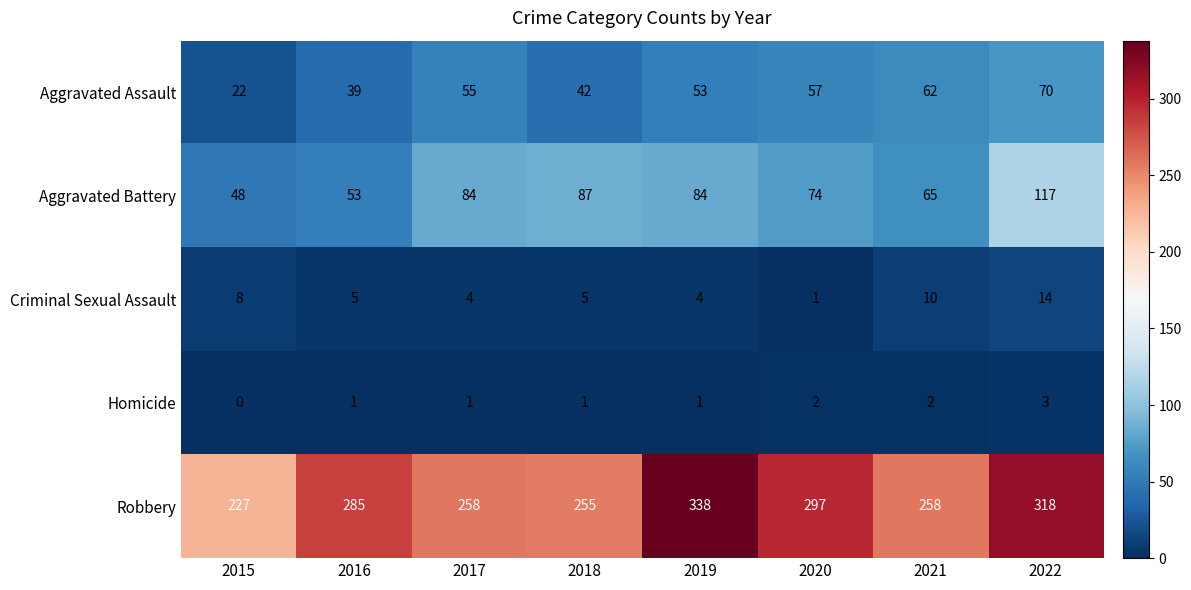

What is the total value across all series at 2018?

390